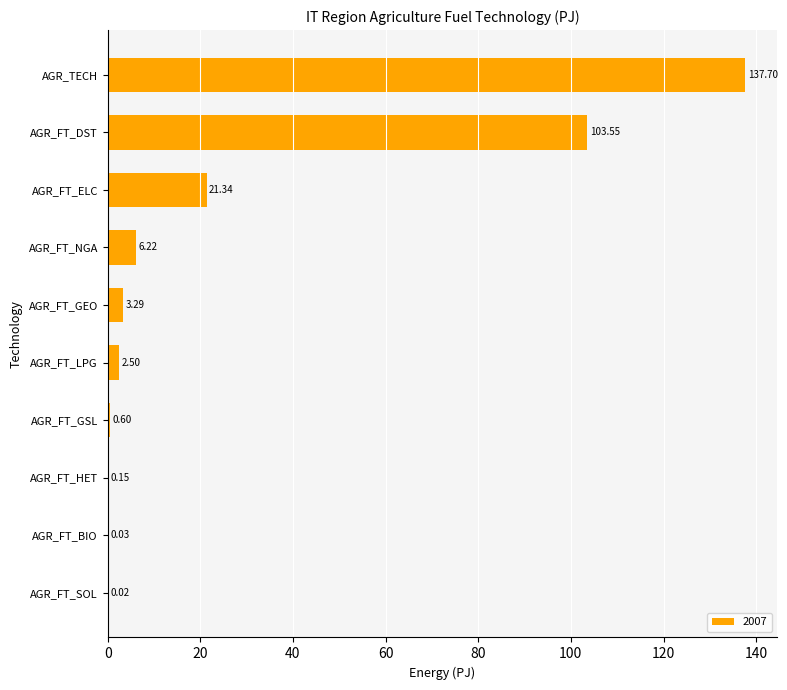

At which label is the value closest to 68?

AGR_FT_DST